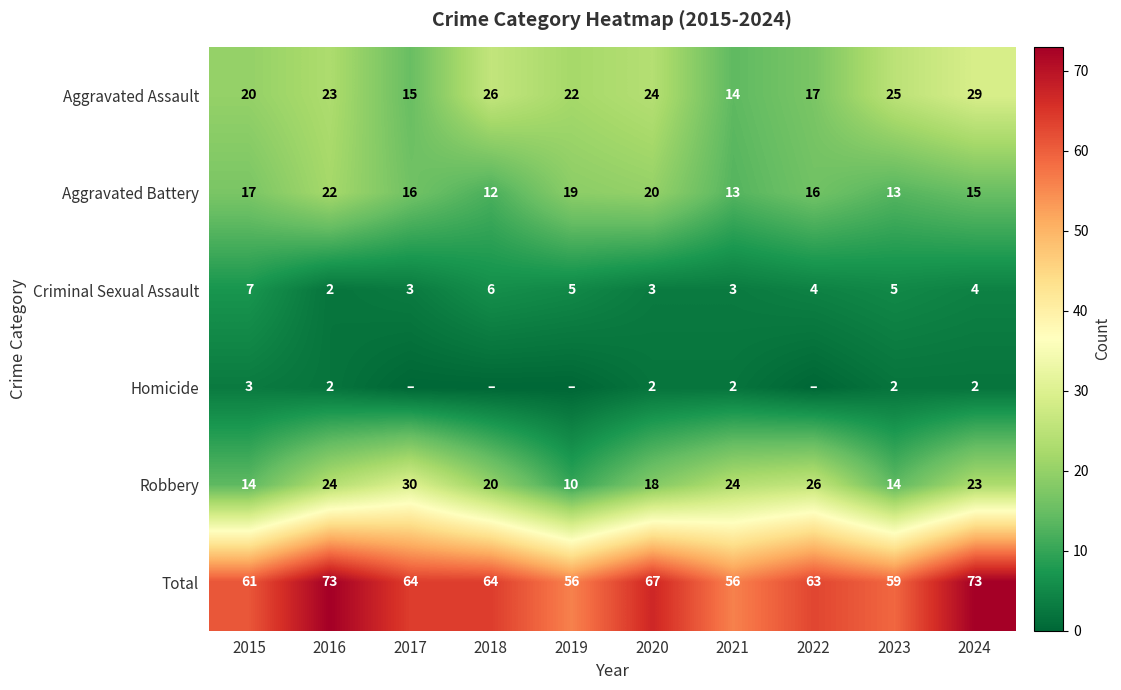

How many distinct data groups are displayed?

6